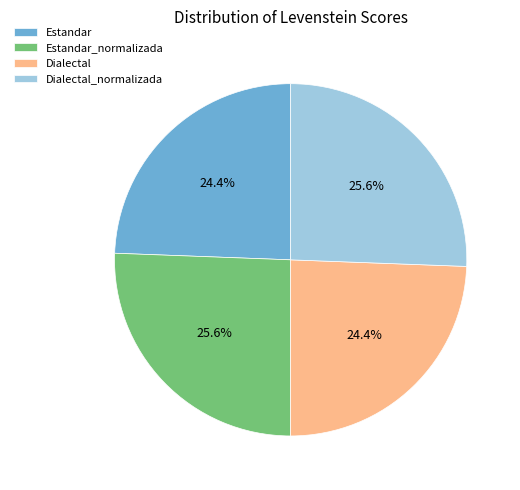

The Estandar slice represents 24% of the pie. True or false?

True